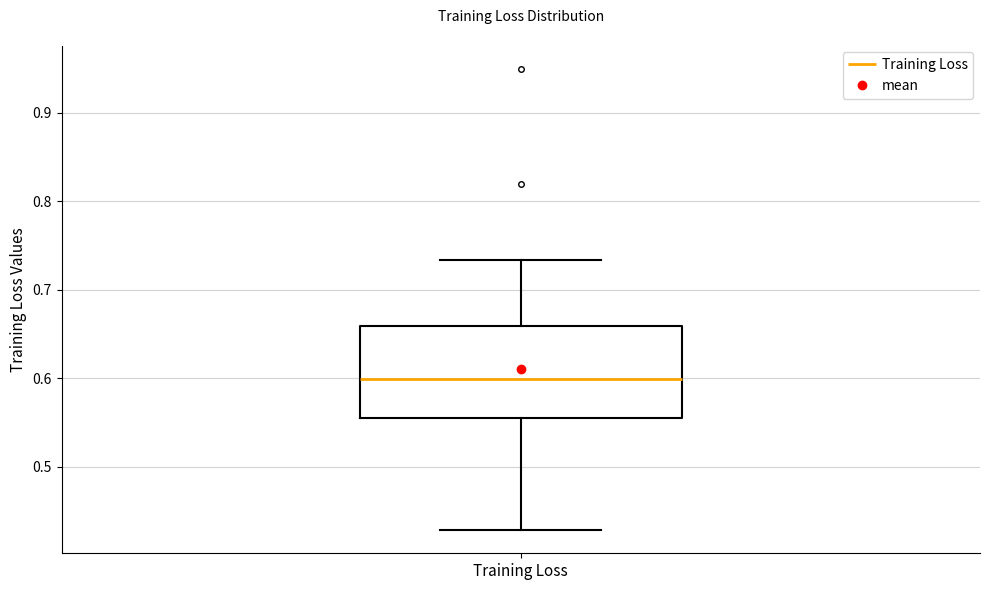

Read this box plot against the y-axis: the position of the median line, the range covered by the box, and the ends of both whiskers. The values are not printed on the chart, so give them approximately, as read against the axis.

median 0.60, box 0.55 to 0.66, whiskers 0.43 to 0.73